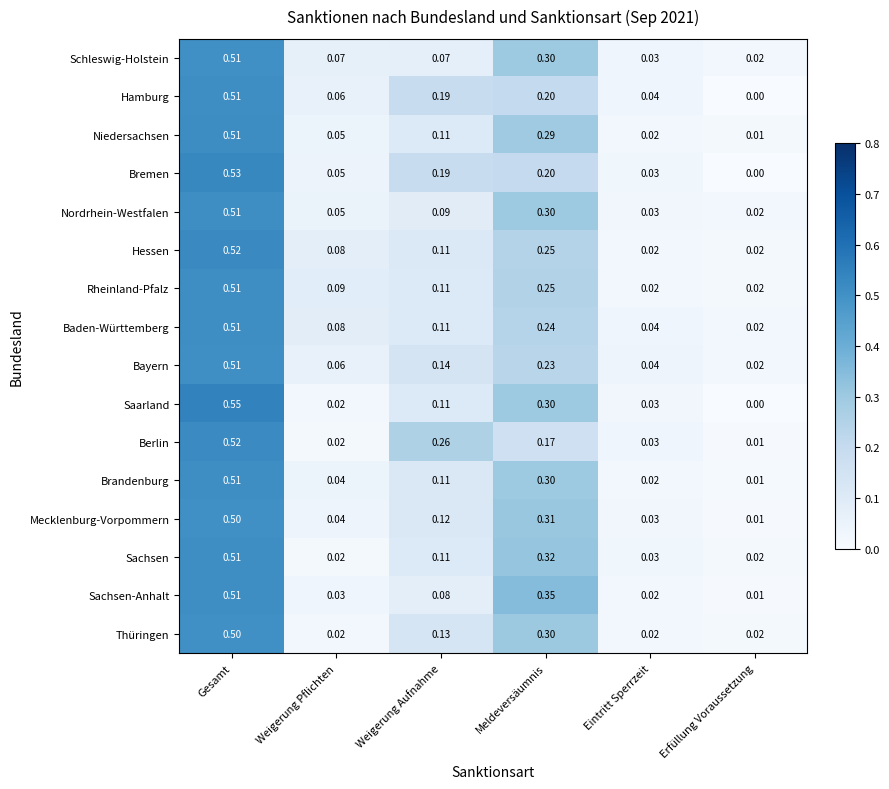

Which series changed the most between Weigerung Pflichten and Eintritt Sperrzeit?

Rheinland-Pfalz